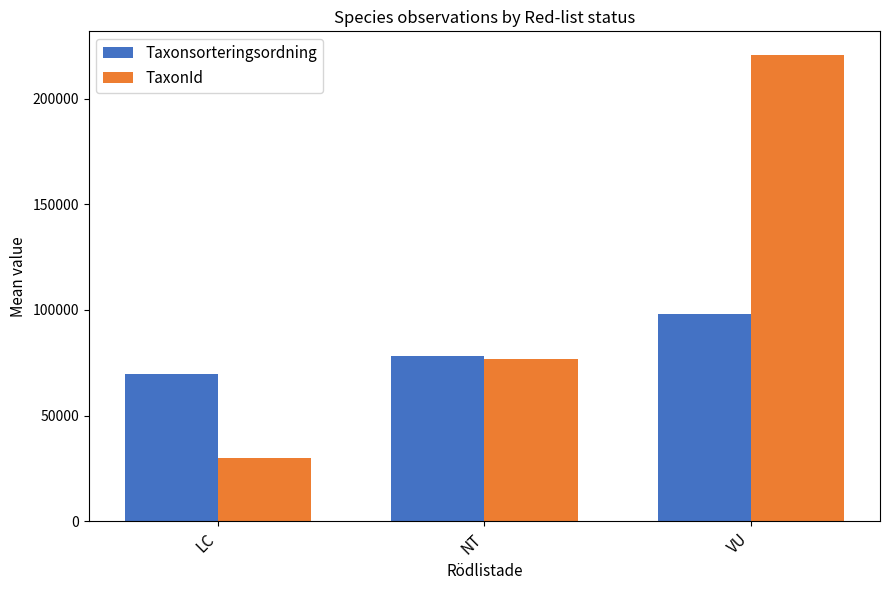

At which label is TaxonId closest to 125320?

NT